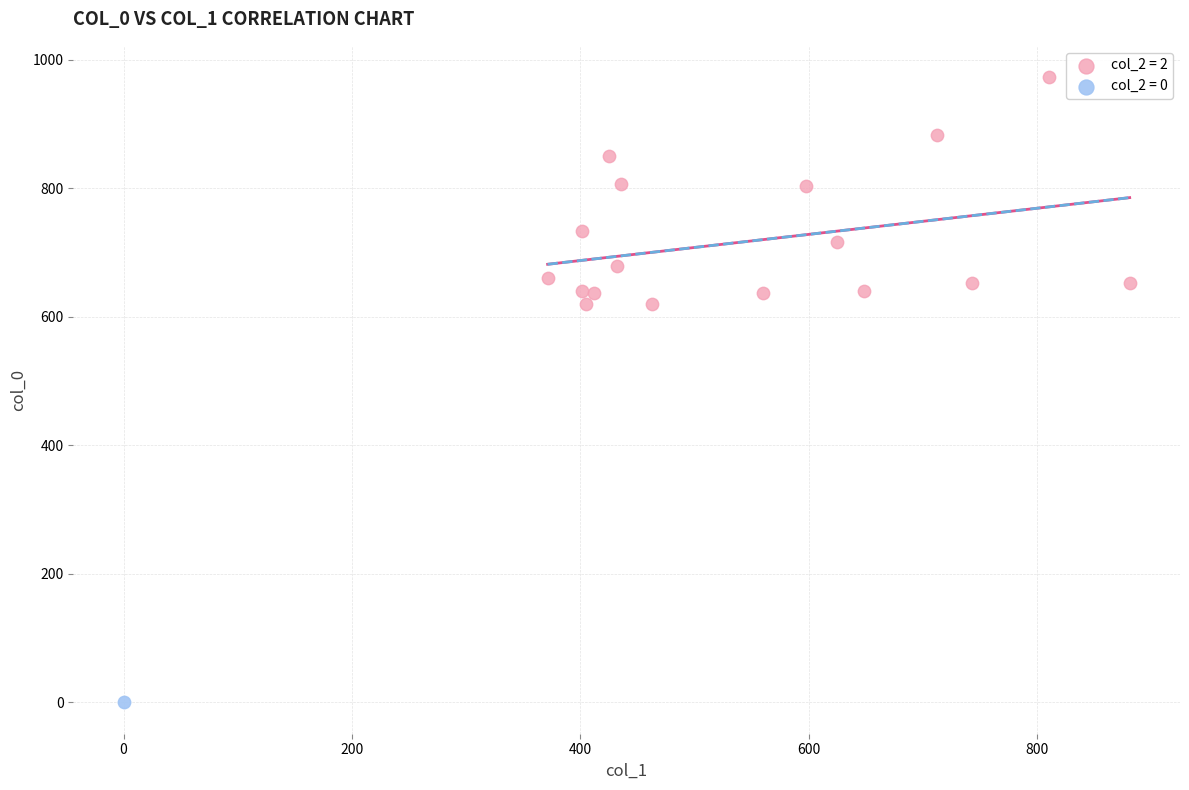

What are all the series names shown in the legend?

col_2 = 2, col_2 = 0